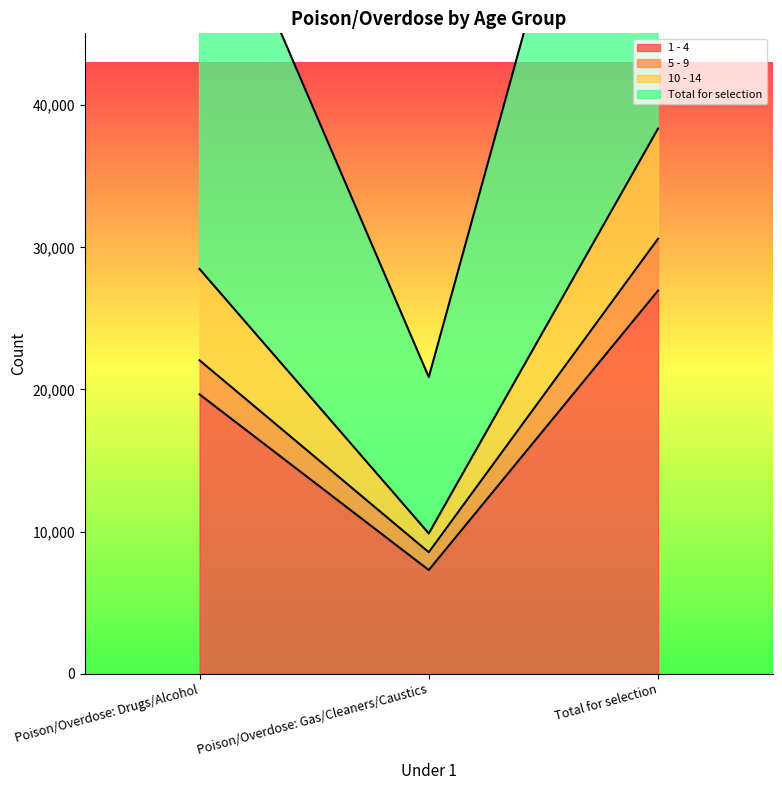

Which has a higher value, Poison/Overdose: Gas/Cleaners/Caustics or Poison/Overdose: Drugs/Alcohol?

Poison/Overdose: Drugs/Alcohol